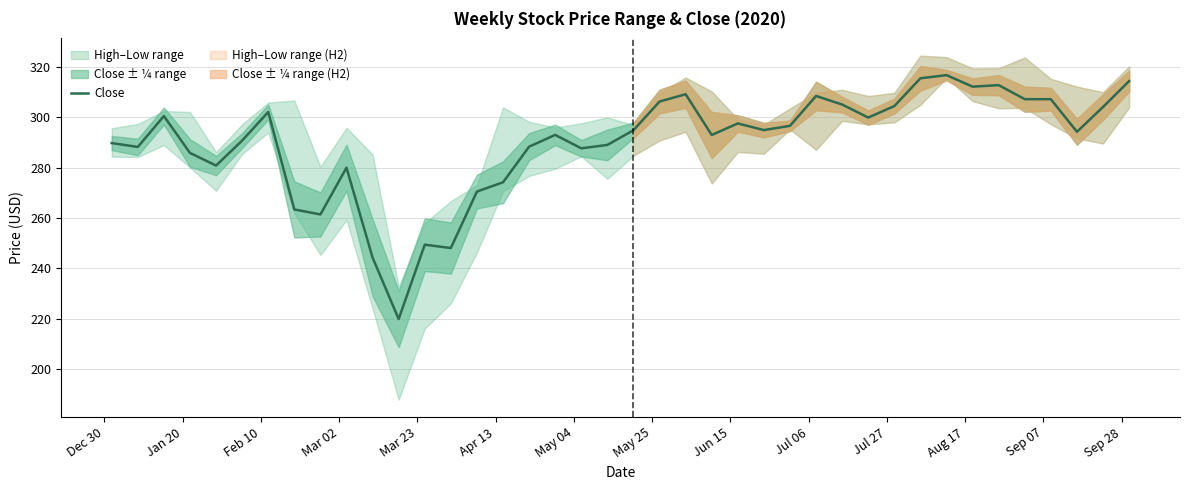

What is the minimum value for Close?

219.8